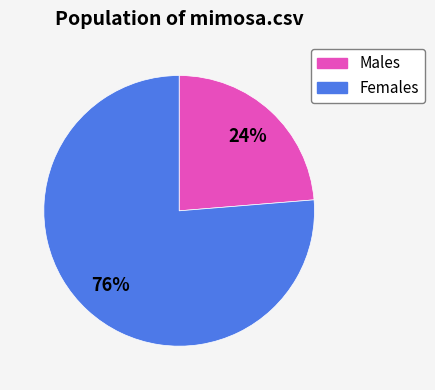

To the nearest percent, what is the average slice percentage?

50%